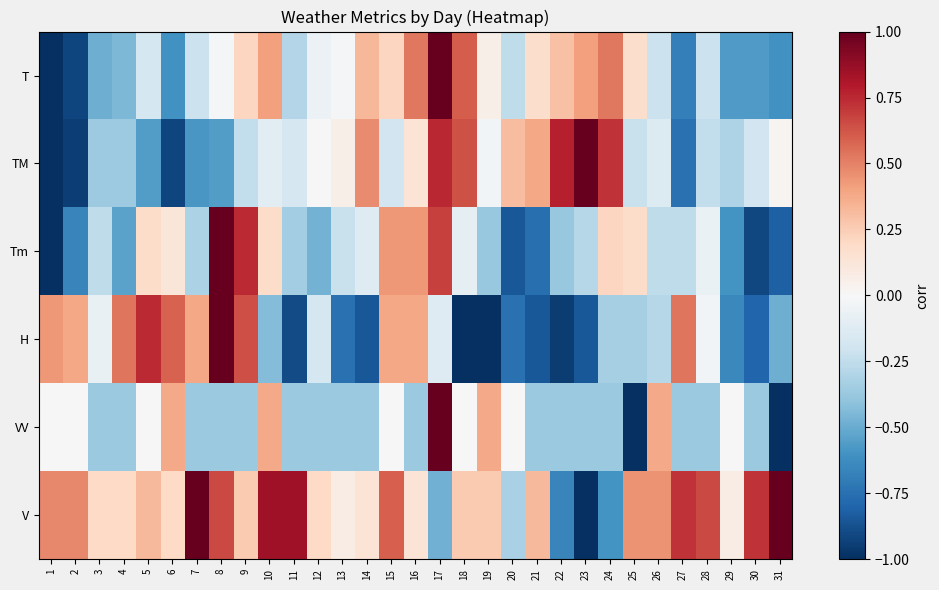

What is the total value across all series at 19?

-0.7